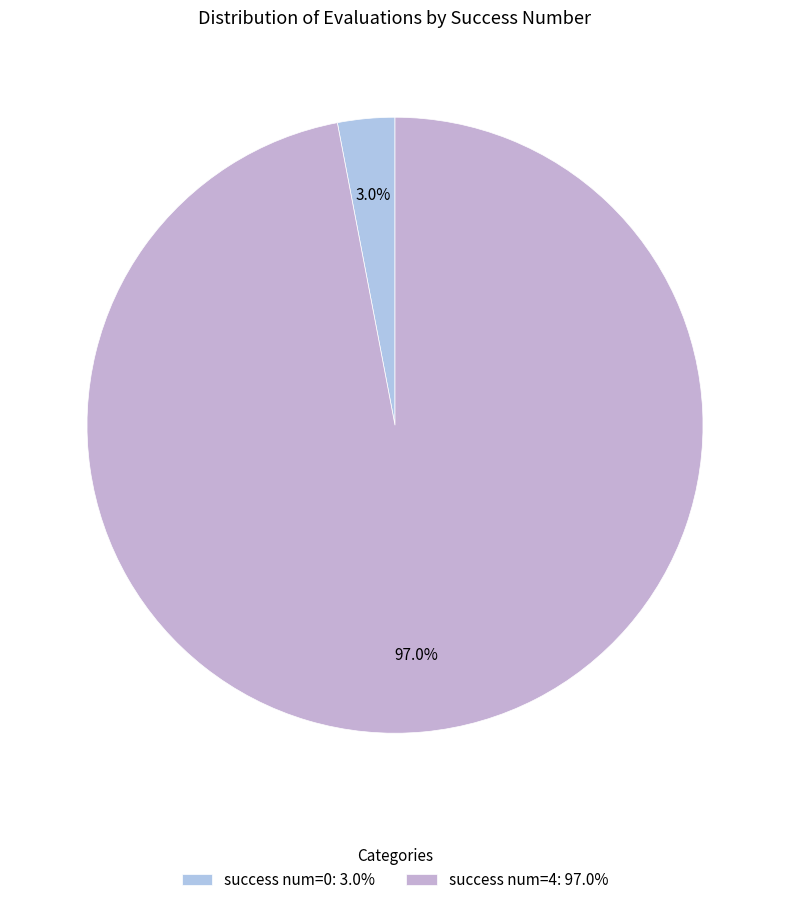

Count the number of slices in the pie.

2